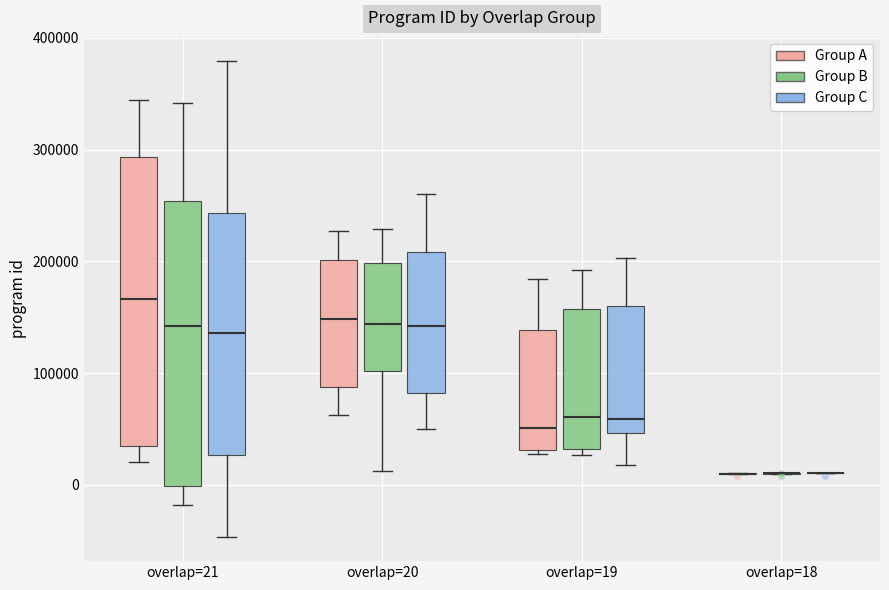

Reading left to right, read every box against the y-axis: the position of its median line, the range the box covers, and the ends of its whiskers. The values are not printed on the chart, so give them approximately, as read against the axis.

overlap=21 (Group A): median 170000, box 30000 to 290000, whiskers 20000 to 340000
overlap=21 (Group B): median 140000, box 0 to 250000, whiskers -20000 to 340000
overlap=21 (Group C): median 140000, box 30000 to 240000, whiskers -50000 to 380000
overlap=20 (Group A): median 150000, box 90000 to 200000, whiskers 60000 to 230000
overlap=20 (Group B): median 140000, box 100000 to 200000, whiskers 10000 to 230000
overlap=20 (Group C): median 140000, box 80000 to 210000, whiskers 50000 to 260000
overlap=19 (Group A): median 50000, box 30000 to 140000, whiskers 30000 (just below the box's lower edge) to 180000
overlap=19 (Group B): median 60000, box 30000 to 160000, whiskers 30000 (just below the box's lower edge) to 190000
overlap=19 (Group C): median 60000, box 50000 to 160000, whiskers 20000 to 200000
overlap=18 (Group A): box collapsed to a line at 10000, whiskers 10000 to 10000
overlap=18 (Group B): box collapsed to a line at 10000, whiskers 10000 to 10000
overlap=18 (Group C): box collapsed to a line at 10000, whiskers 10000 to 10000